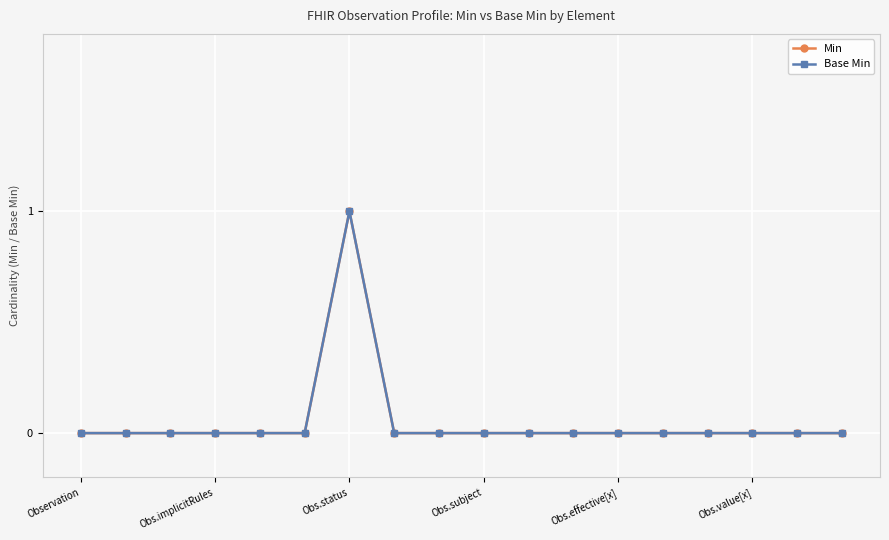

At which category does Min reach its first local peak?

Obs.status